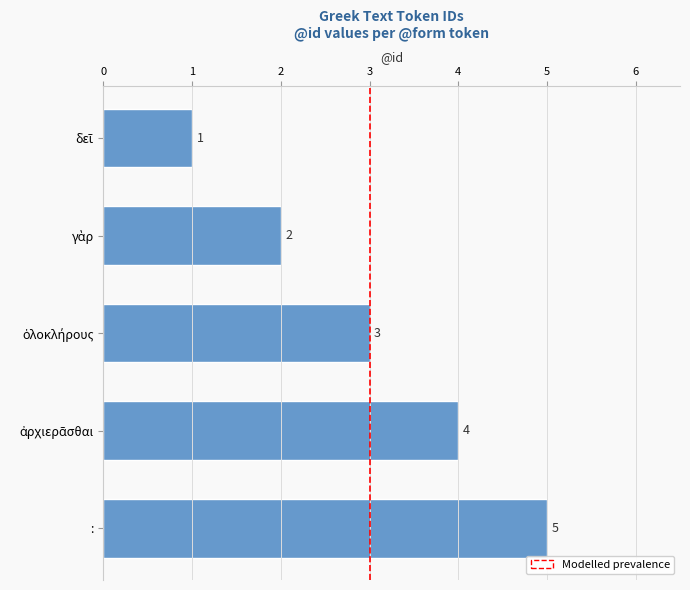

What is the value of the 5th bar from the top?

5